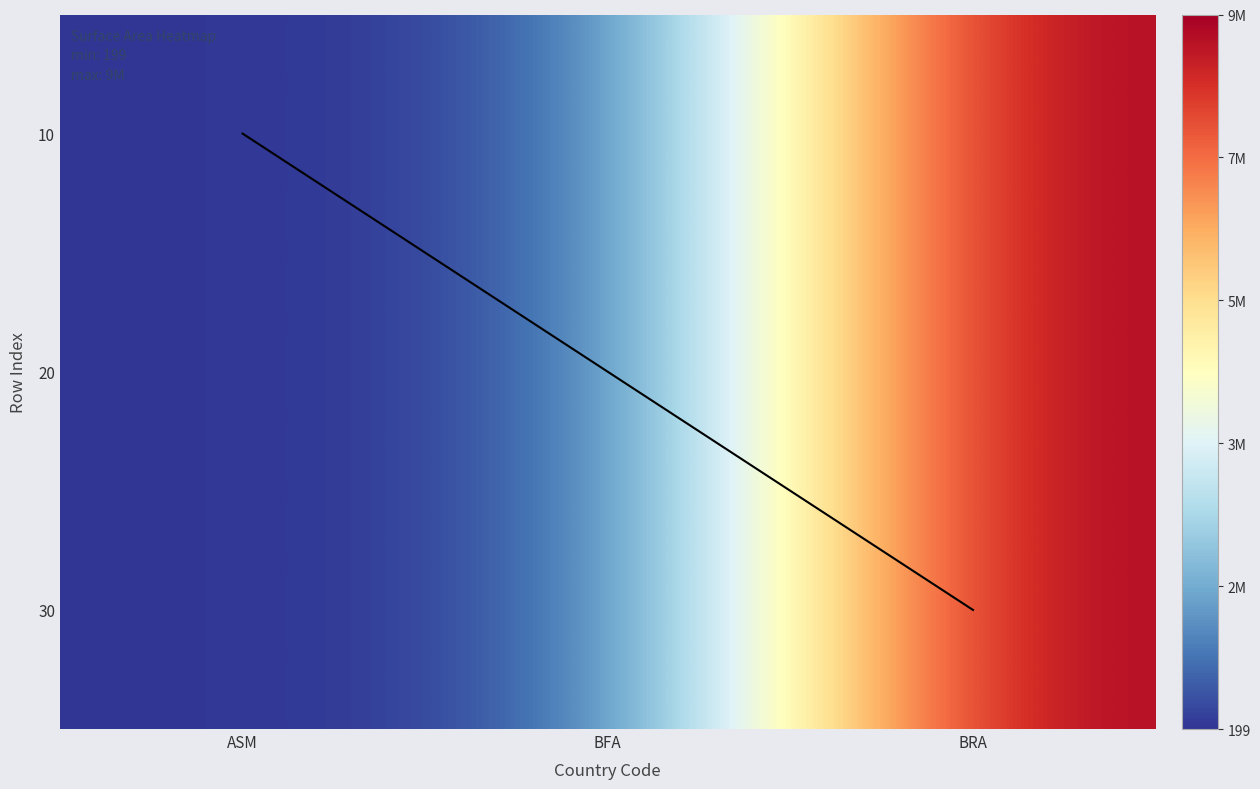

At how many categories does at least one series exceed 3593547?

1